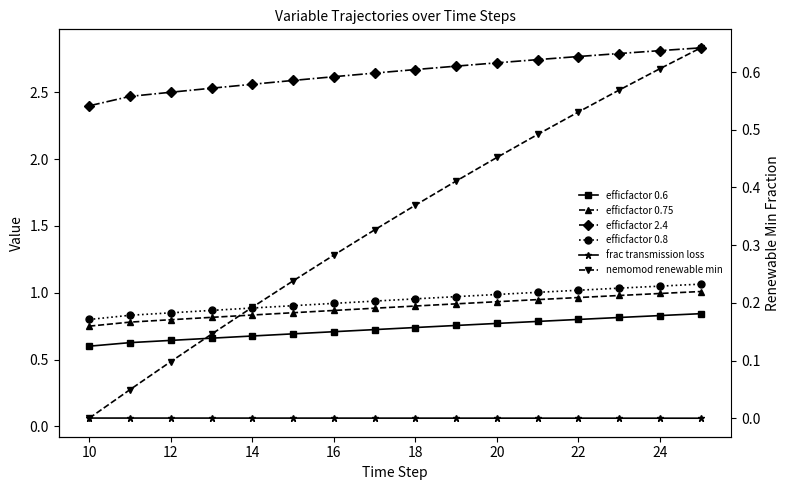

Count the frac transmission loss values in the range 0 to 1.

16